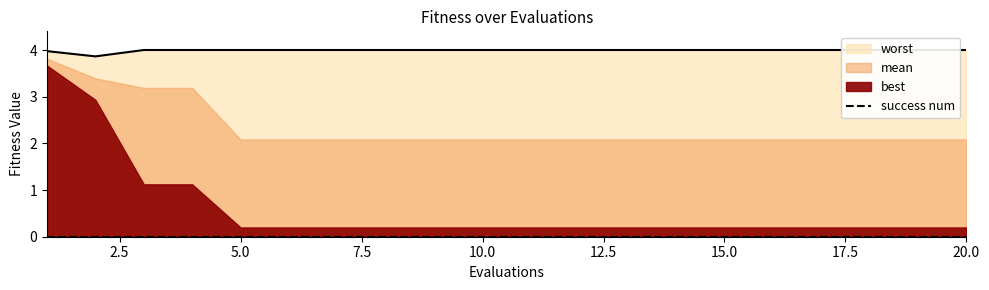

Reading left to right, list all the values displayed in this chart.

mean: 3.8	3.4	3.2	3.2	2.1	2.1	2.1	2.1	2.1	2.1	2.1	2.1	2.1	2.1	2.1	2.1	2.1	2.1	2.1	2.1
best: 3.7	2.9	1.1	1.1	0.2	0.2	0.2	0.2	0.2	0.2	0.2	0.2	0.2	0.2	0.2	0.2	0.2	0.2	0.2	0.2
worst: 4.0	3.9	4.0	4.0	4.0	4.0	4.0	4.0	4.0	4.0	4.0	4.0	4.0	4.0	4.0	4.0	4.0	4.0	4.0	4.0
success num: 0.0	0.0	0.0	0.0	0.0	0.0	0.0	0.0	0.0	0.0	0.0	0.0	0.0	0.0	0.0	0.0	0.0	0.0	0.0	0.0